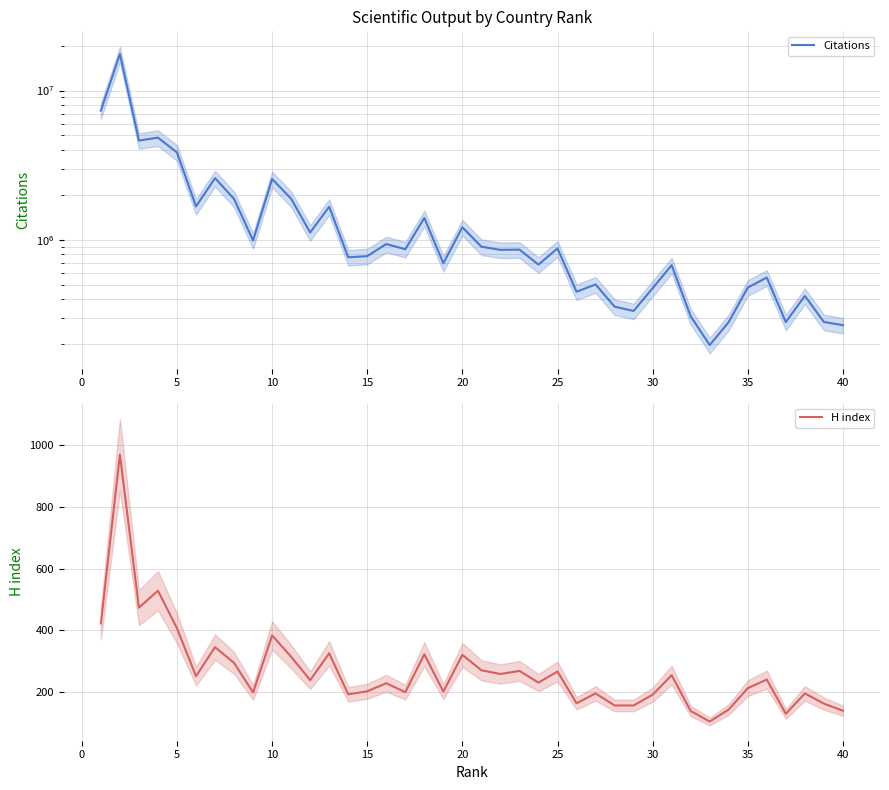

What is the value of the H index point at the 2nd from the left?

970